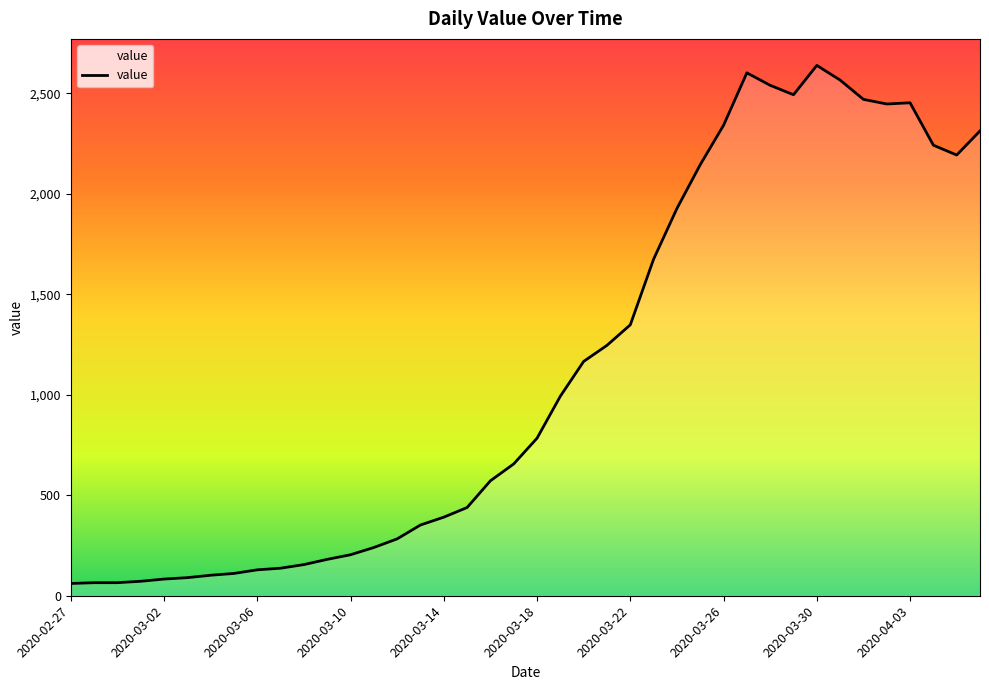

What is the minimum value shown in the chart?

61